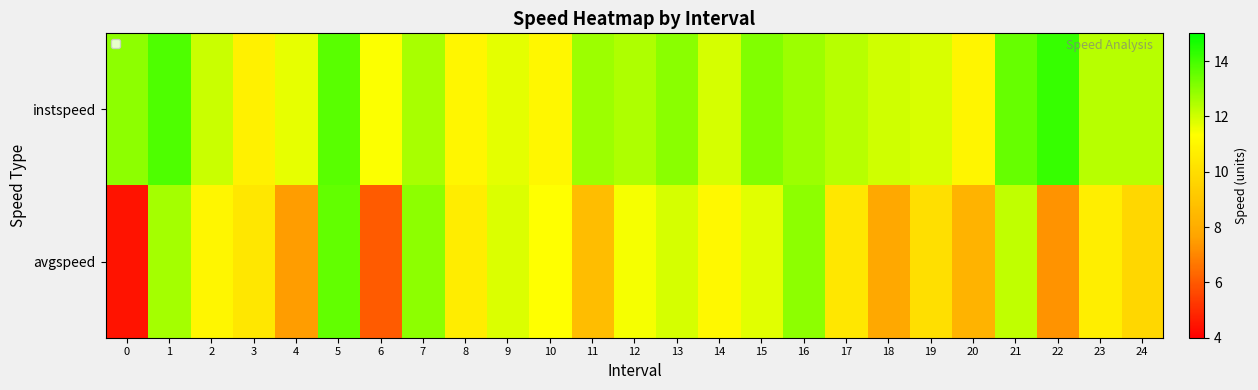

Reading left to right, what are all the values shown in this chart?

instspeed: 0=13.0	1=13.9	2=12.1	3=10.8	4=11.6	5=13.7	6=11.4	7=12.6	8=11.0	9=11.7	10=11.0	11=12.8	12=12.5	13=13.0	14=11.9	15=13.1	16=12.8	17=12.4	18=12.0	19=11.9	20=10.9	21=13.5	22=14.2	23=12.4	24=12.3
avgspeed: 0=4.5	1=12.6	2=11.0	3=10.4	4=7.5	5=13.6	6=6.1	7=12.9	8=10.6	9=11.8	10=11.3	11=8.7	12=11.4	13=11.9	14=11.1	15=11.8	16=13.0	17=10.4	18=7.8	19=10.0	20=8.3	21=12.2	22=7.3	23=10.6	24=9.7